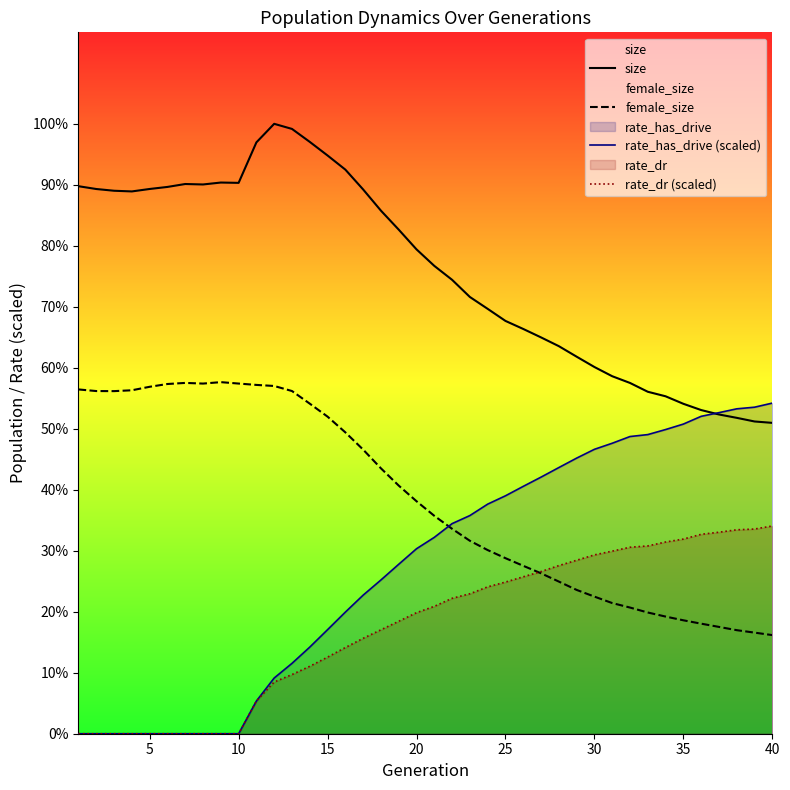

How many data points in female_size are less than 33326?

20